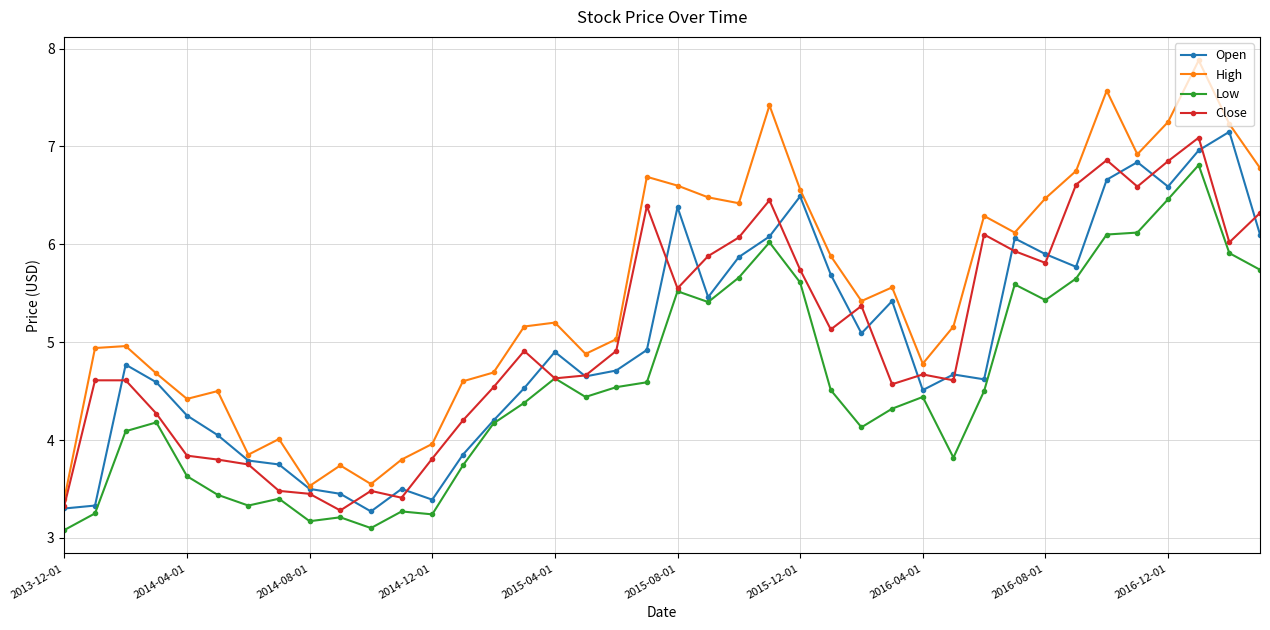

How many categories are shown in the chart?

40